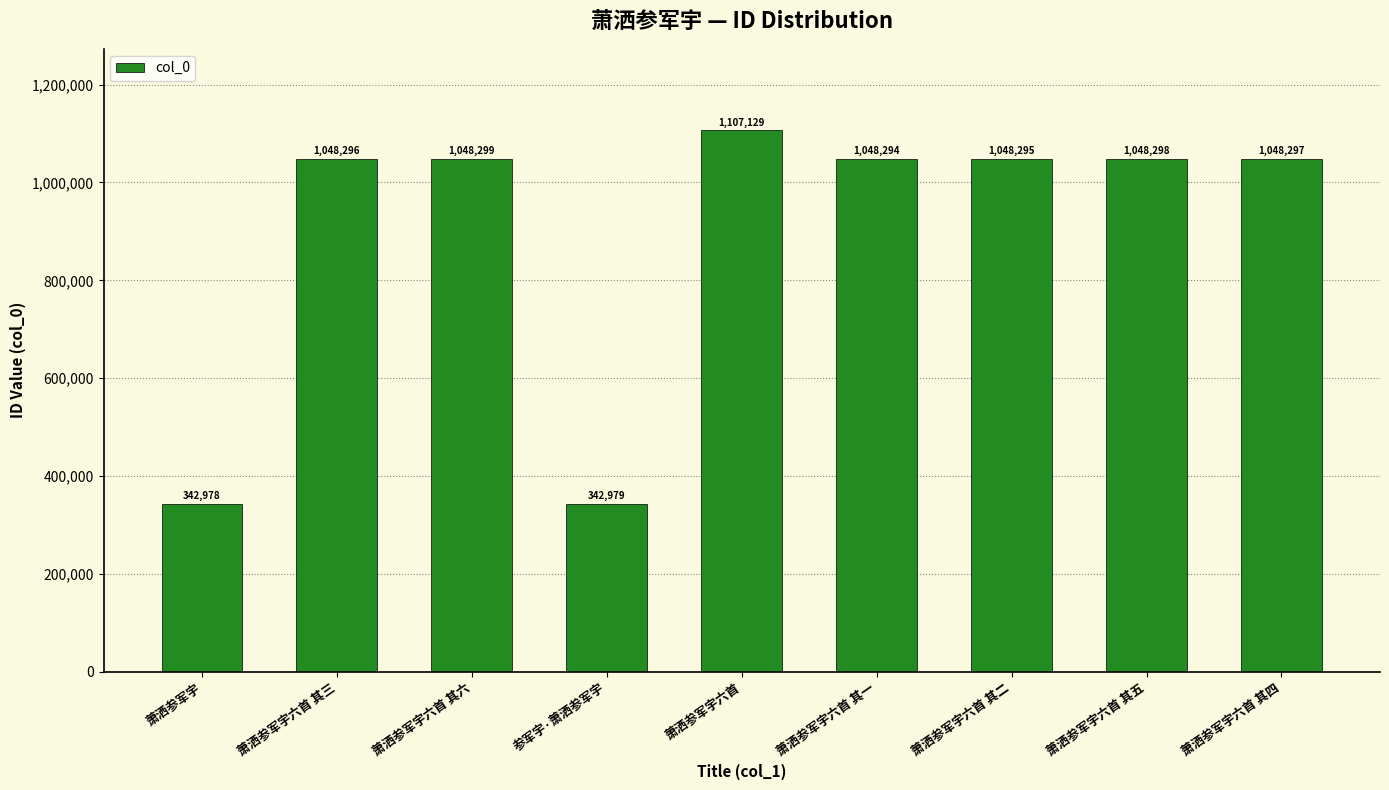

What is the change in value from 参军宇·萧洒参军宇 to 萧洒参军宇六首?

+764150